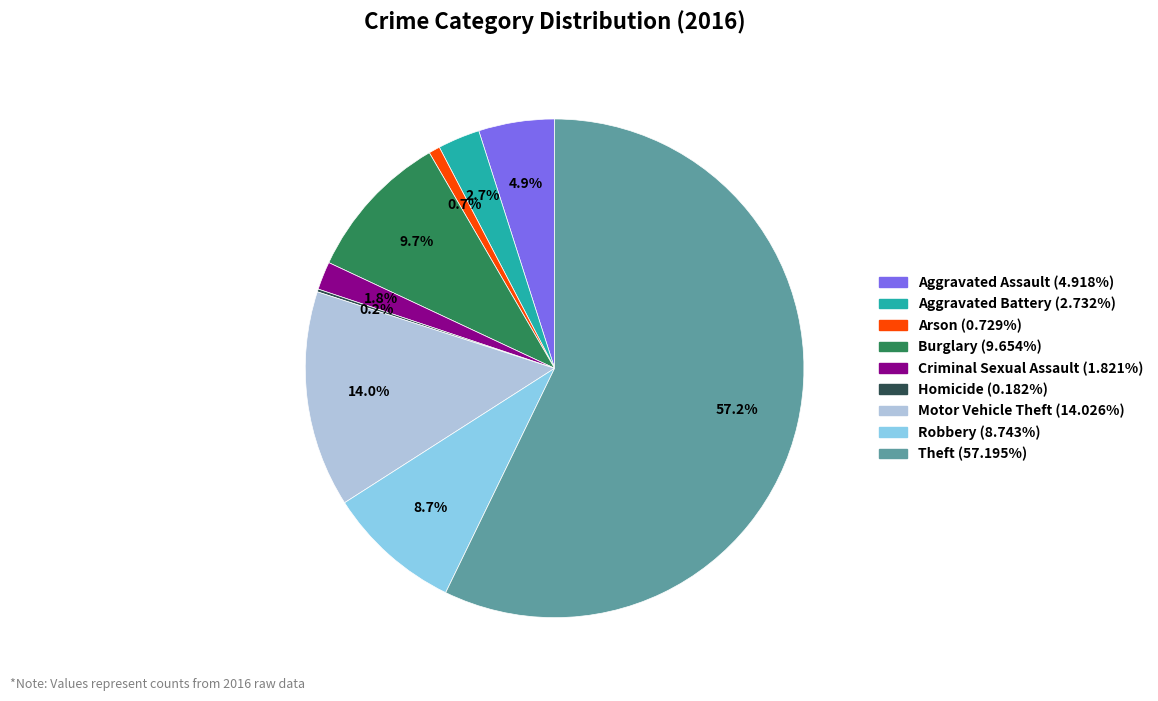

To the nearest percent, what is the average slice percentage?

11%